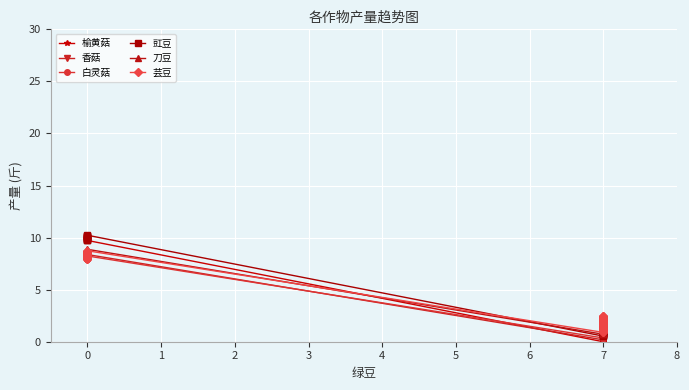

How many lines are shown in the chart?

6